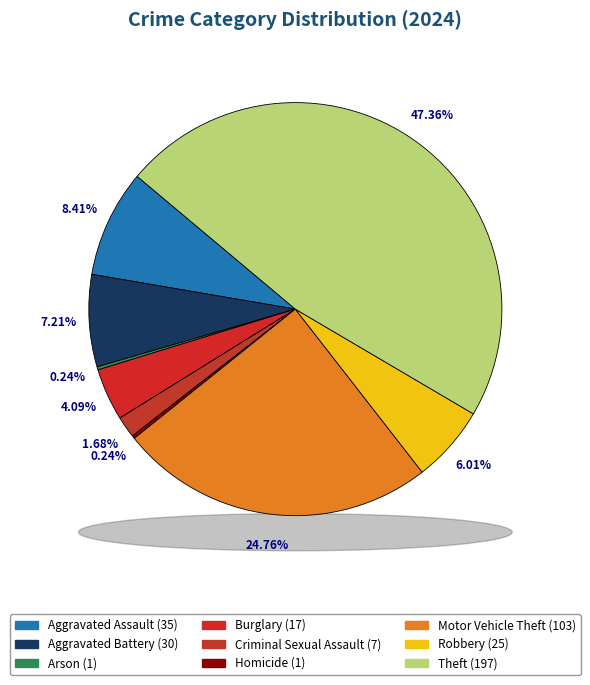

Which slice is the largest?

Theft